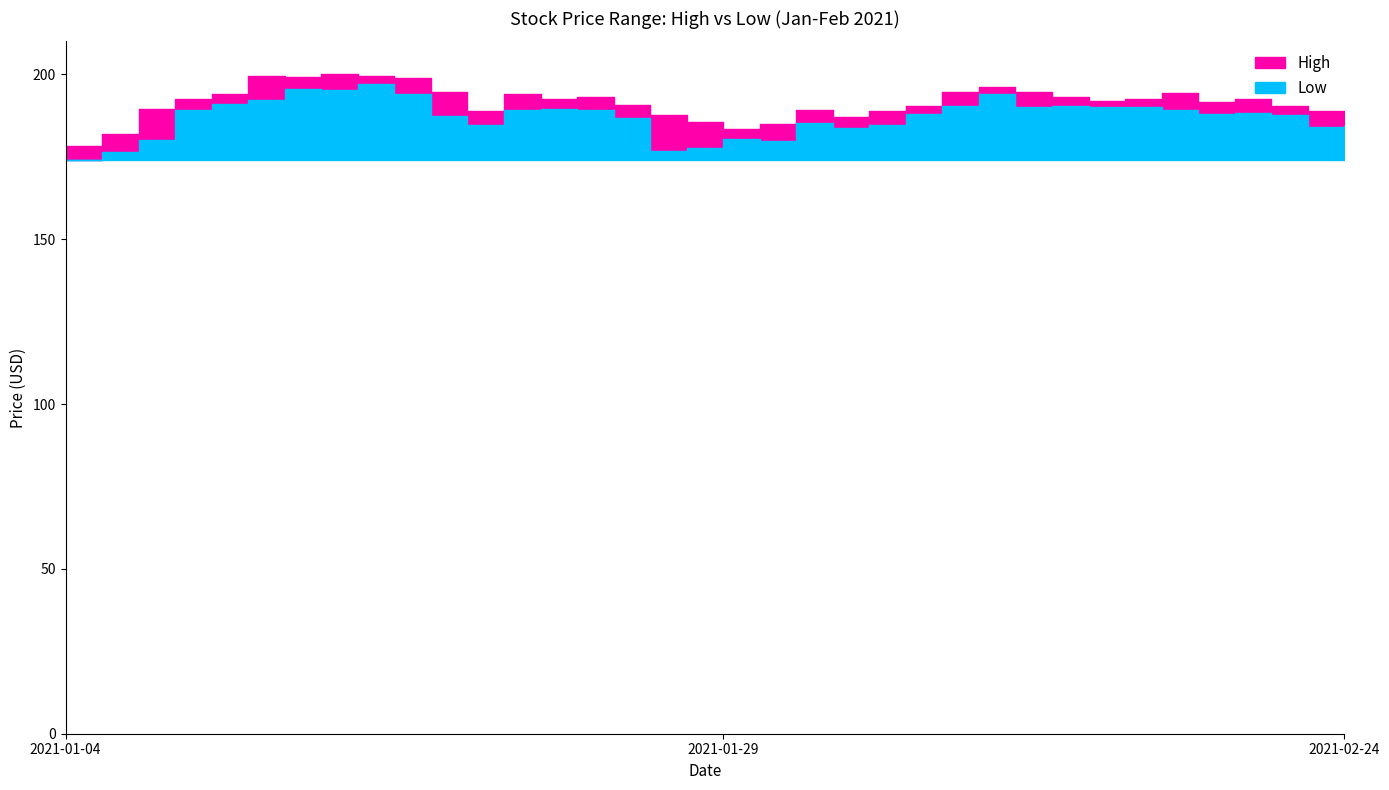

Rank the series by their average value, from lowest to highest.

Low, High